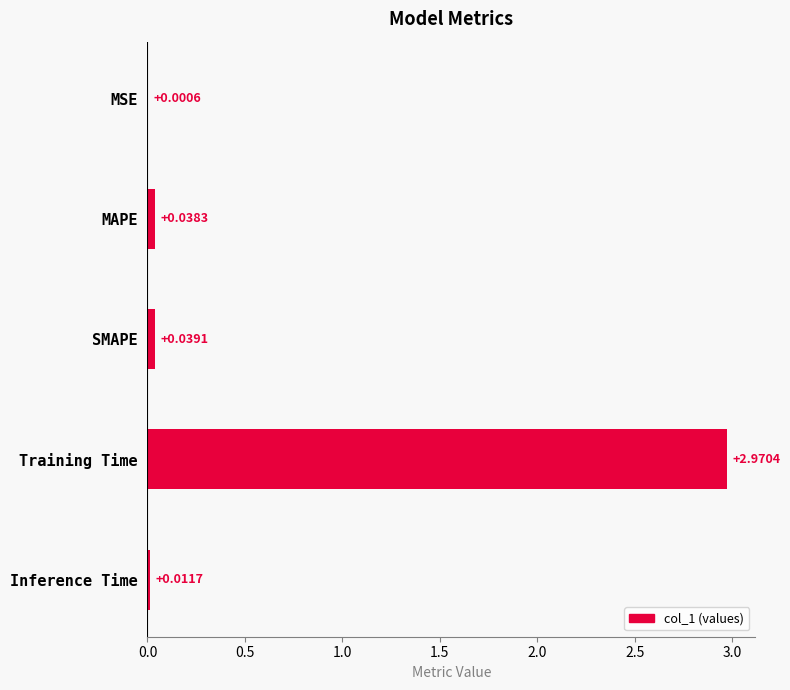

At which label is the value closest to 1?

SMAPE